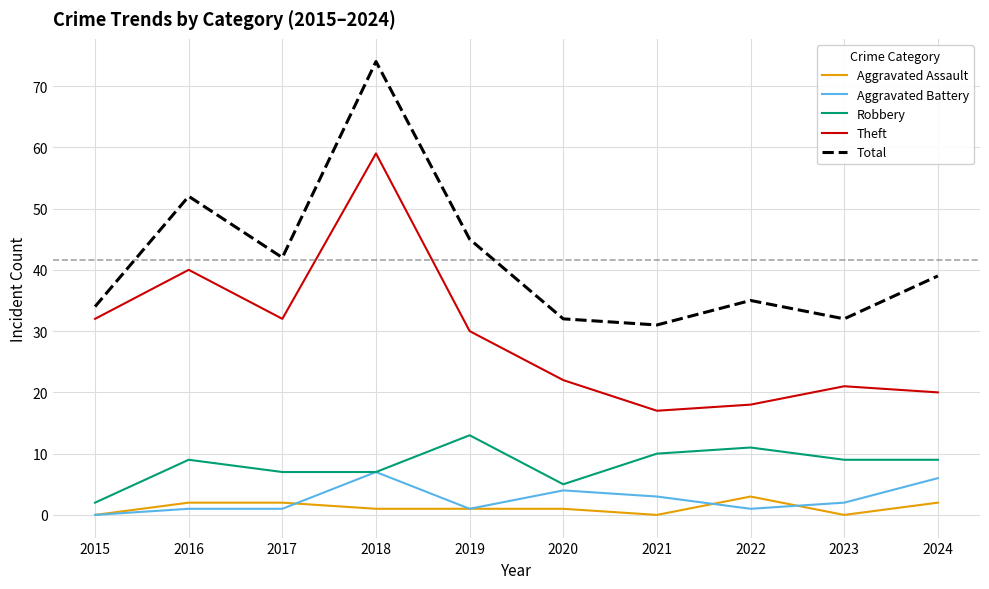

How many values in the Aggravated Battery series are below 2?

5